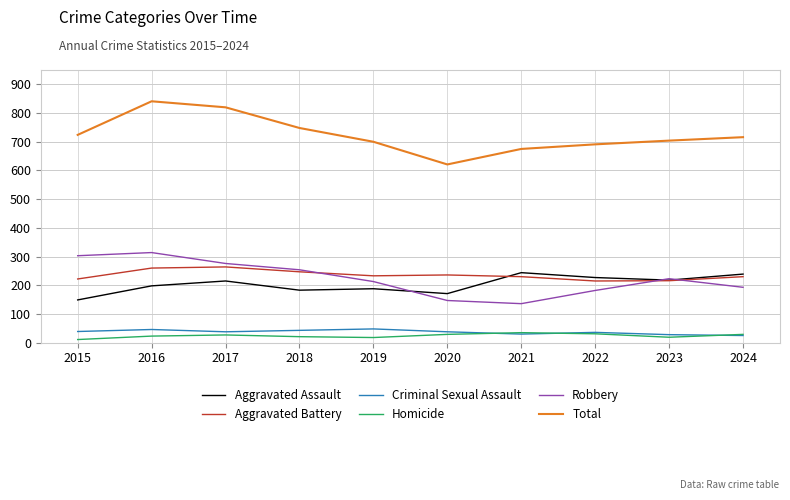

What is the total value across all series at 2023?

1408